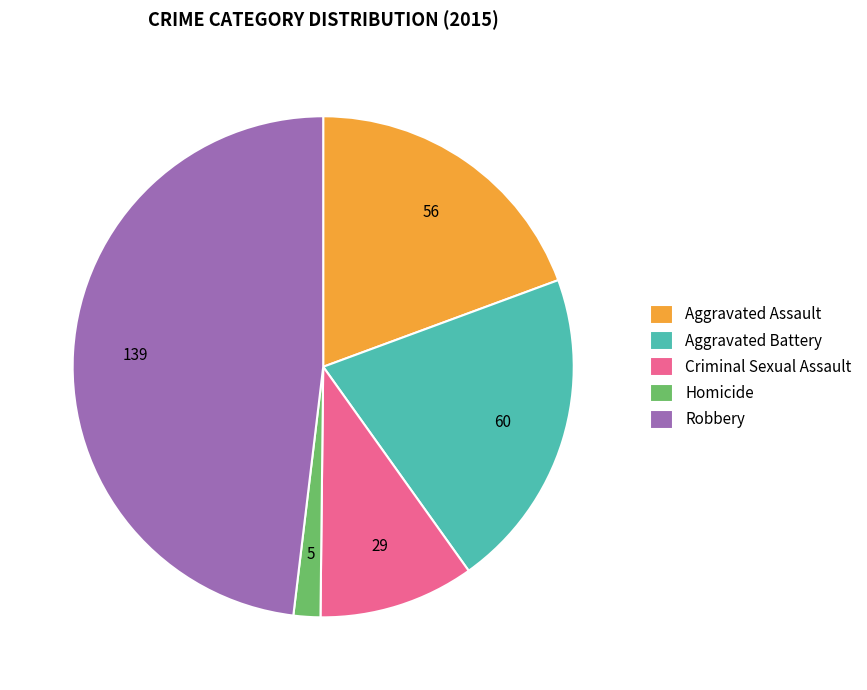

Is the sum of Robbery and Aggravated Battery greater than half?

Yes